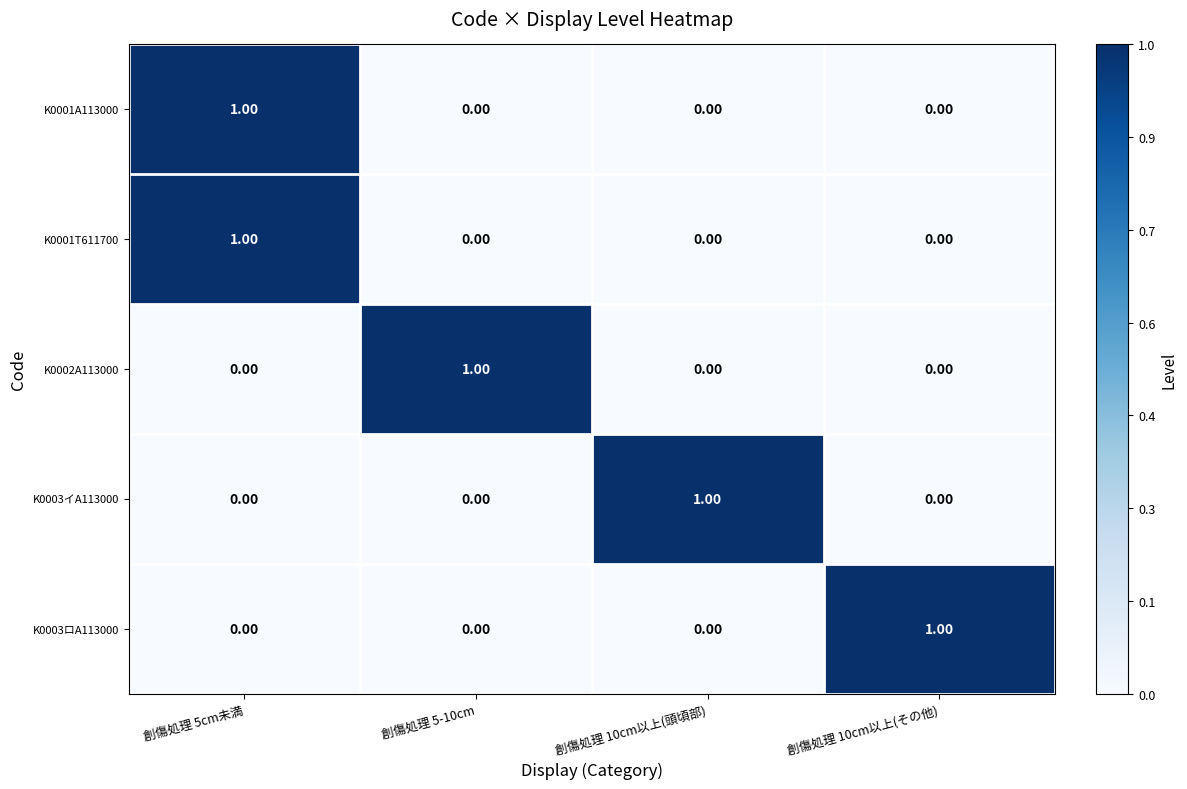

Is the value of K0001A113000 at 創傷処理 5cm未満 greater than the value of K0001T611700 at 創傷処理 5-10cm?

Yes